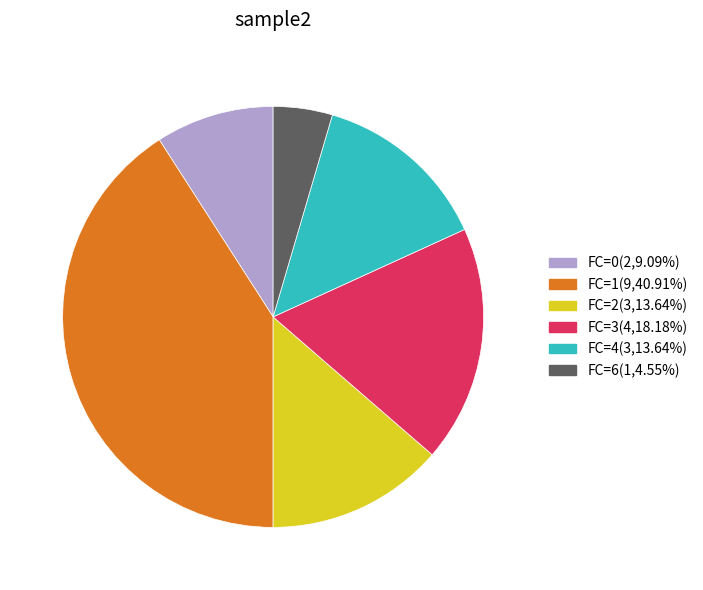

How many segments does this pie chart have?

6